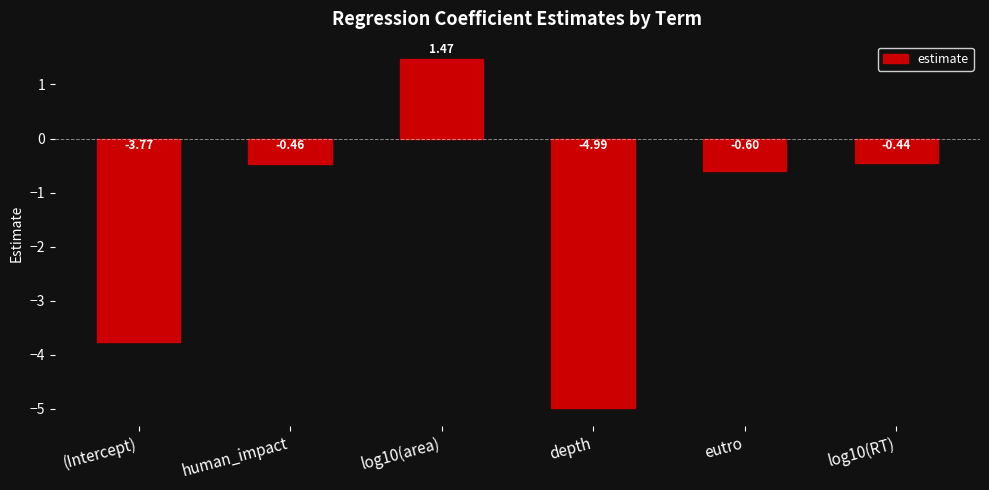

What is the average value?

-1.5